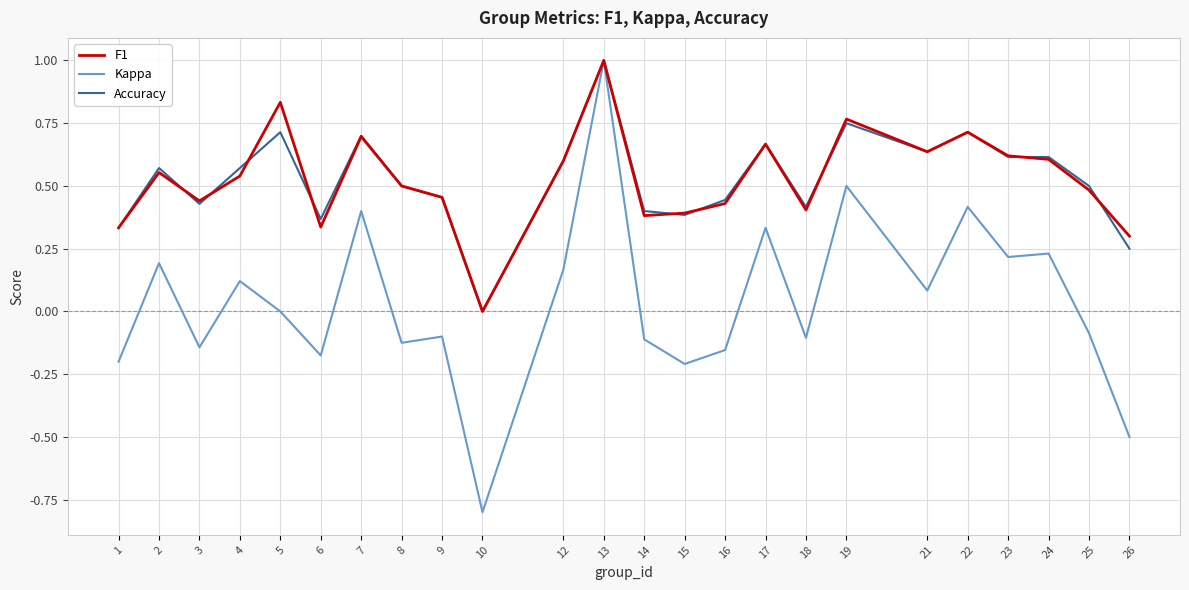

What is the total value across all series at 2?

1.3